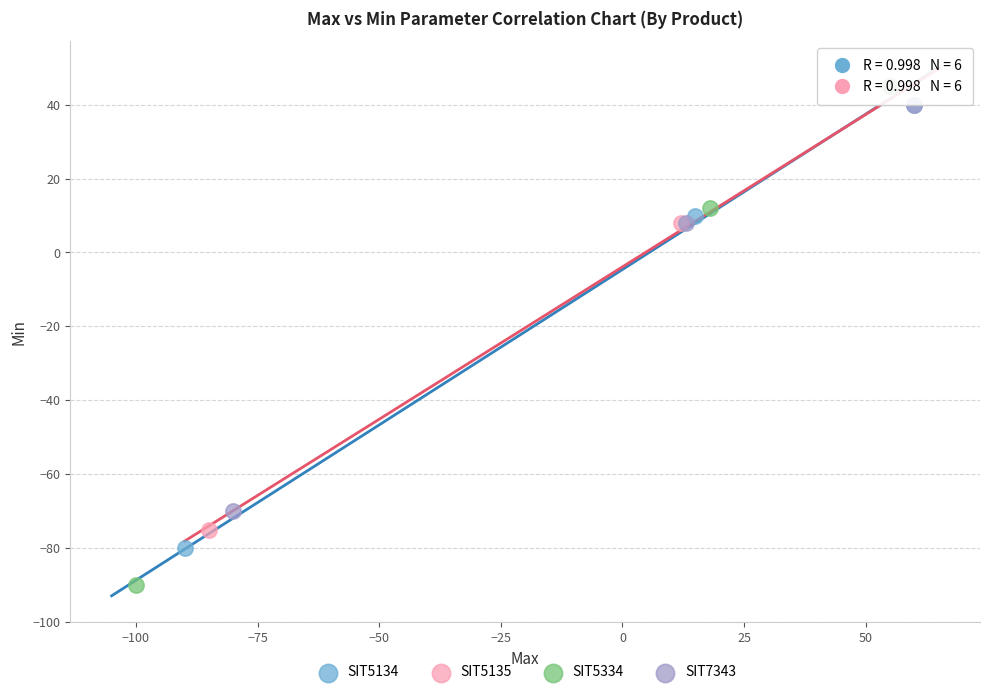

Which series reaches the minimum Y coordinate?

SIT5334